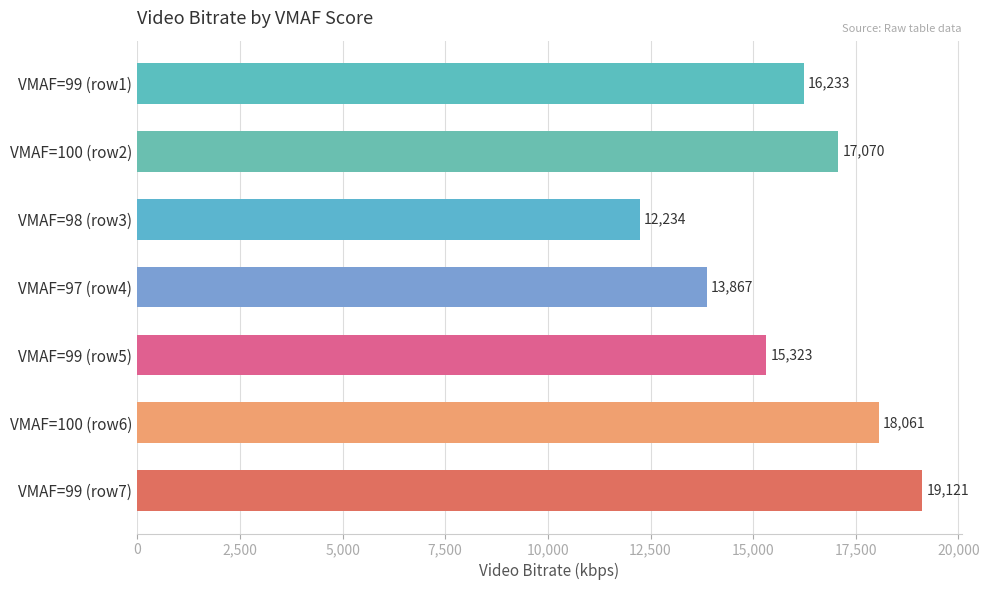

What is the sum of all values?

111909.2